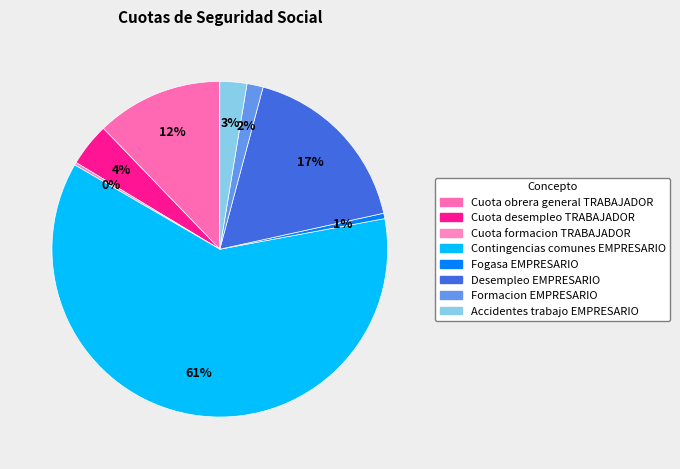

Is it true that Desempleo EMPRESARIO is 24% of the pie?

False